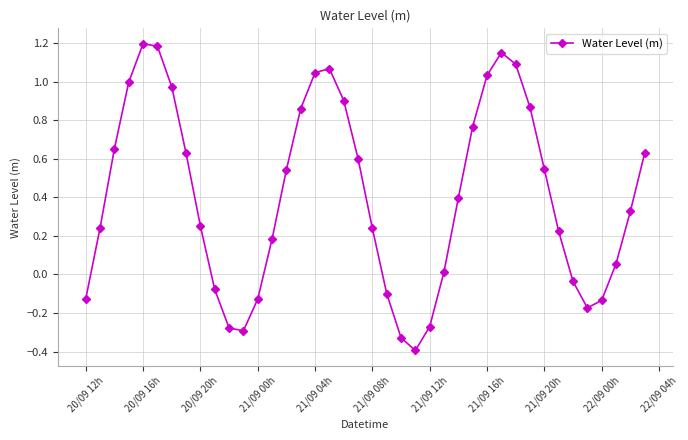

How many interior local peaks (higher than both neighbors) does the data have?

3